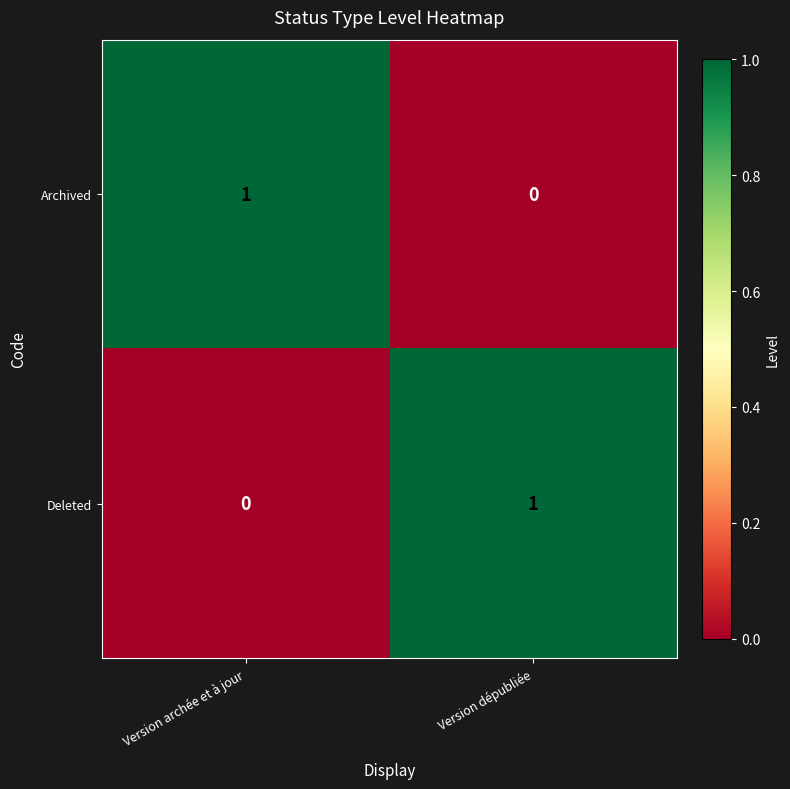

What is the difference between the highest and lowest values at Version dépubliée?

1